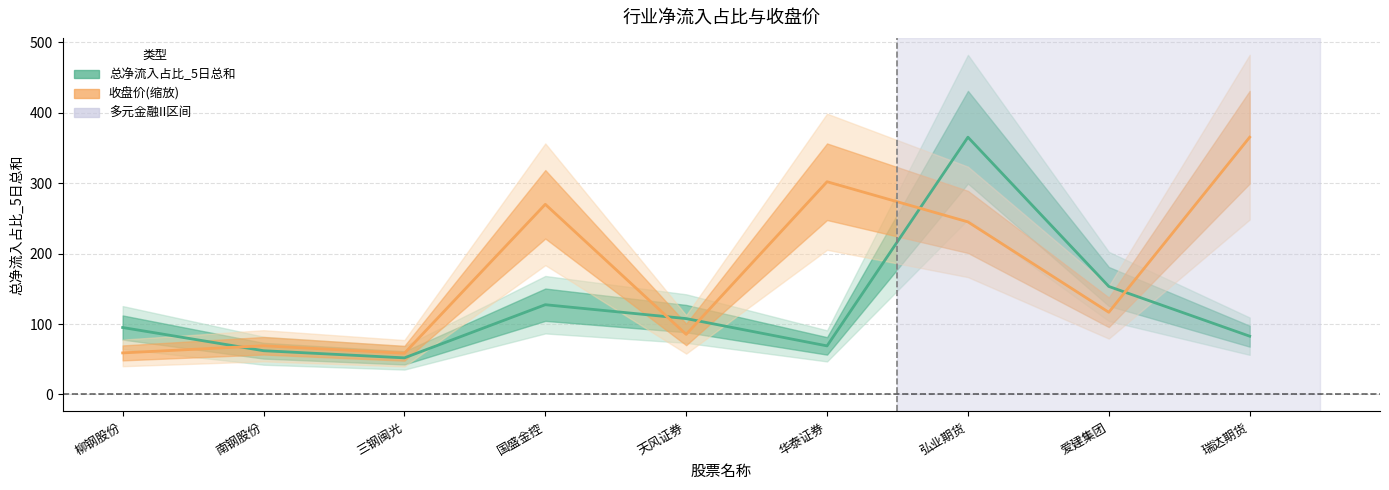

Count the number of data series in this chart.

2